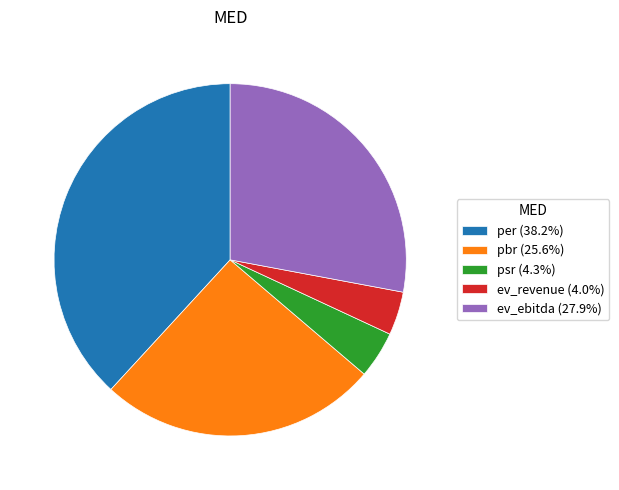

What is the ratio of the value at psr (4.3%) to the value at ev_revenue (4.0%)?

1.1